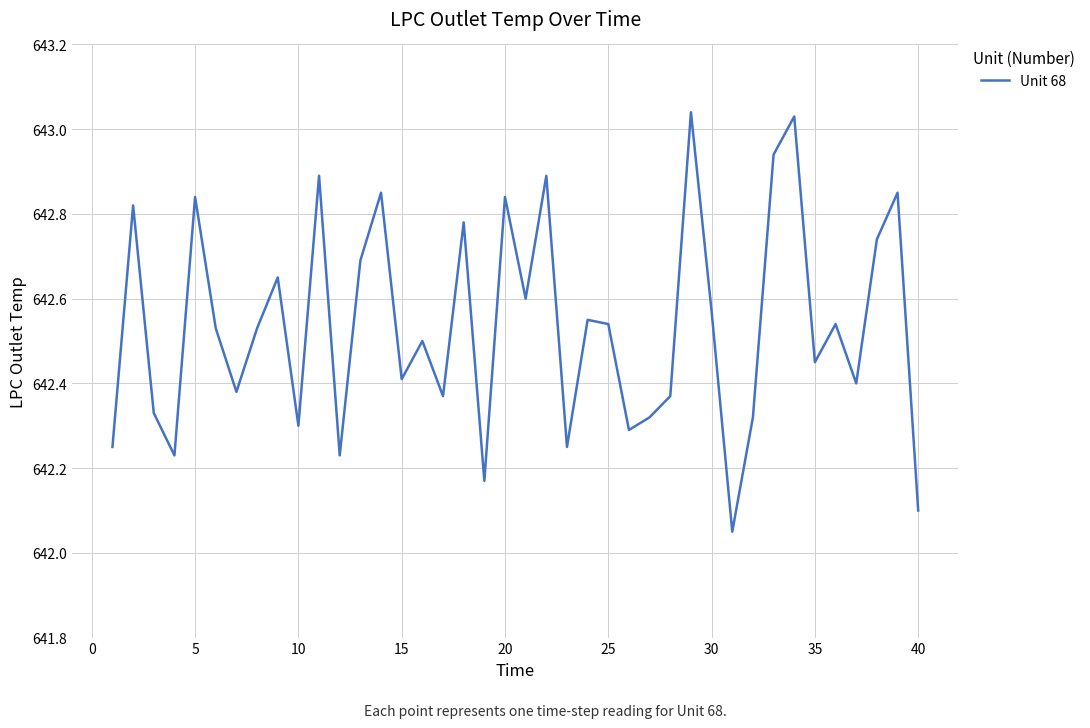

How many lines are shown in the chart?

1